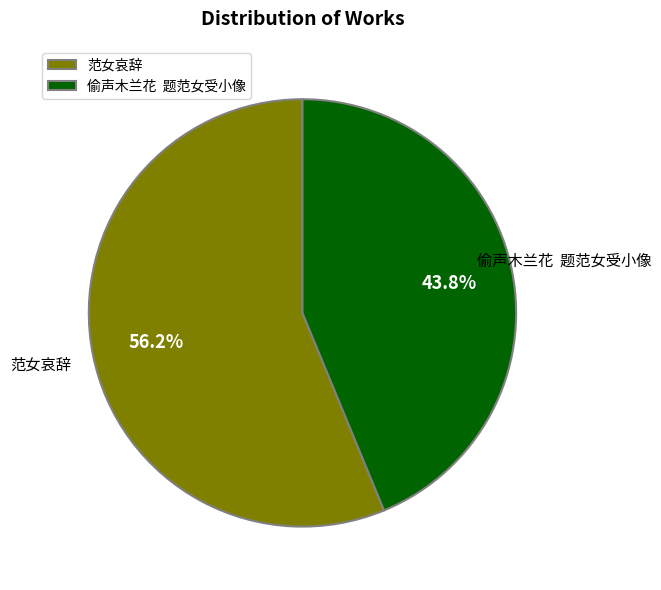

To the nearest percent, what portion does 范女哀辞 represent?

56%